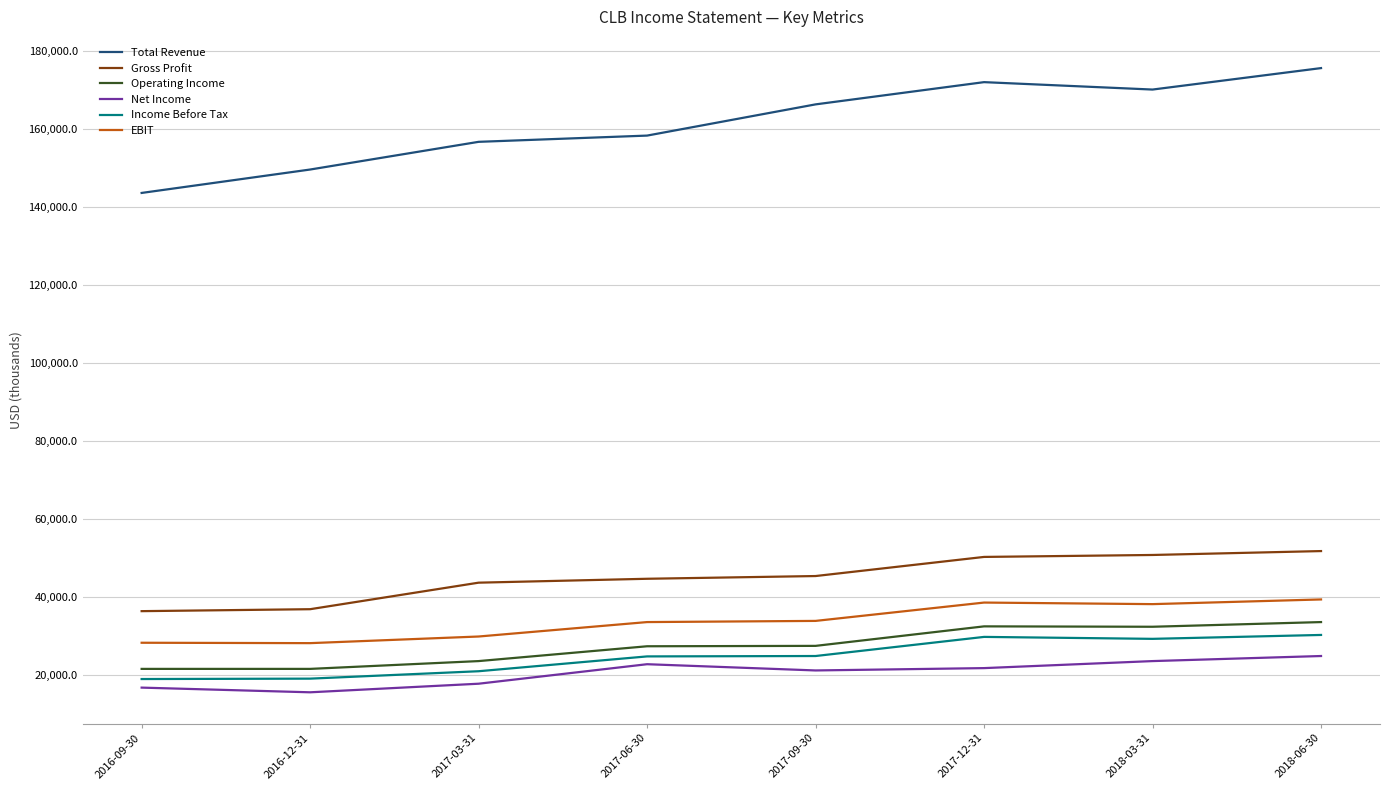

What is the minimum value shown in the chart?

15500